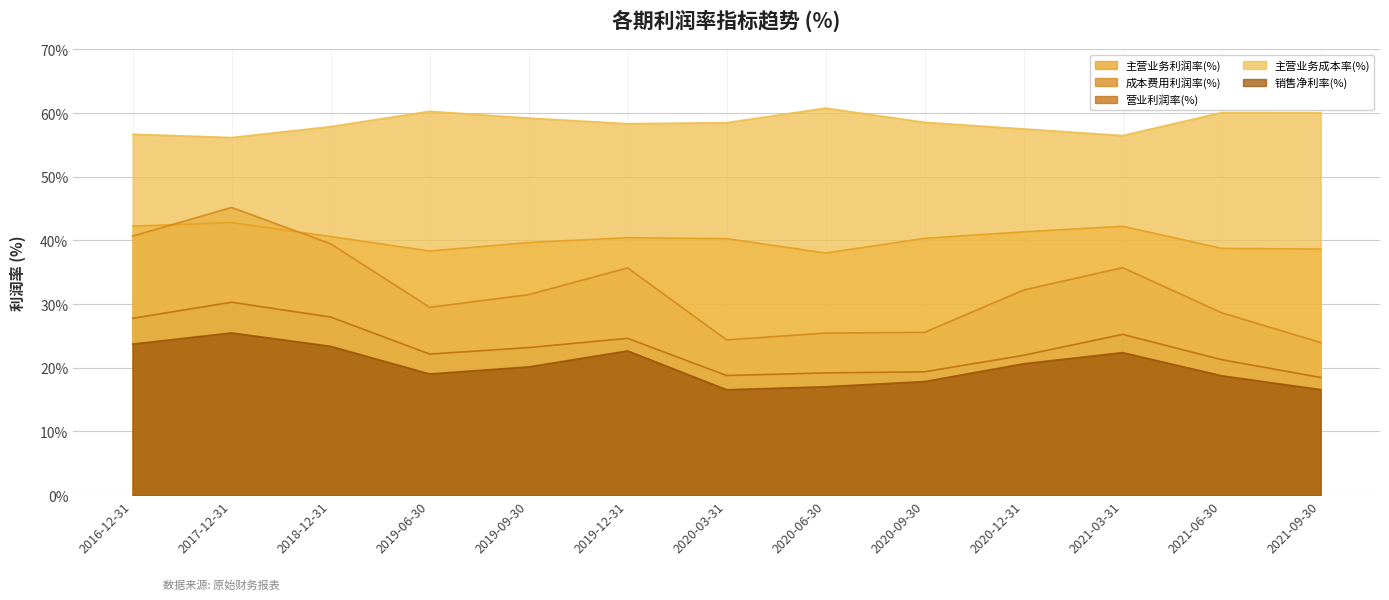

True or false: 营业利润率(%) has more than 1 interior local peaks.

True